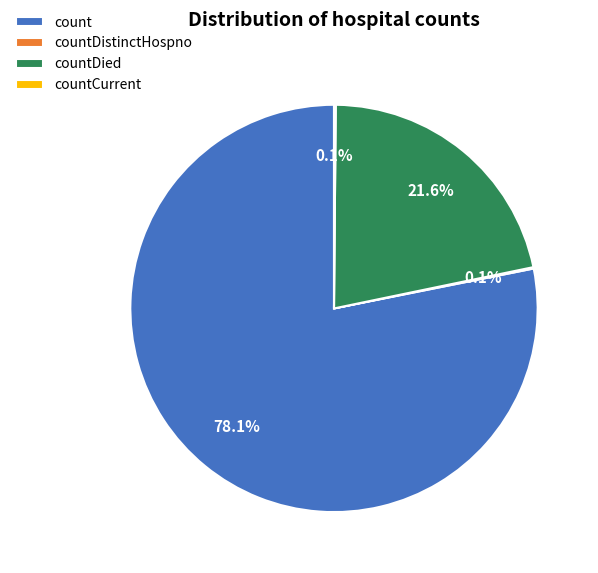

Is there any slice that represents more than half of the pie?

Yes